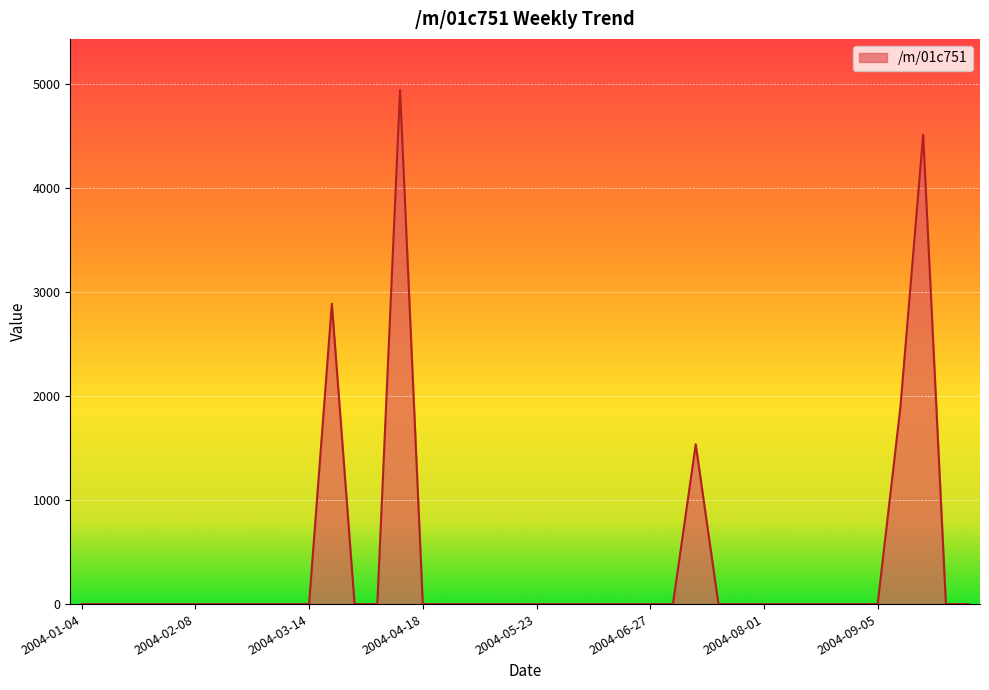

What is the difference between the maximum and minimum values?

4935.8